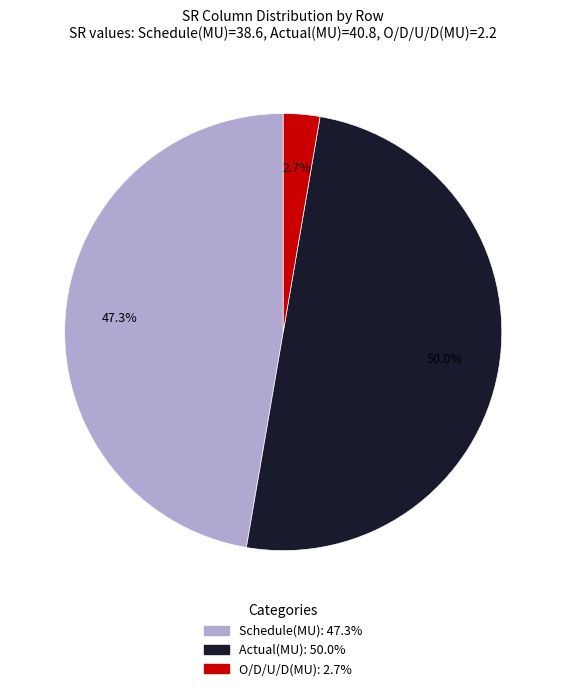

What is the ratio of the value at Actual(MU) to the value at O/D/U/D(MU)?

18.5